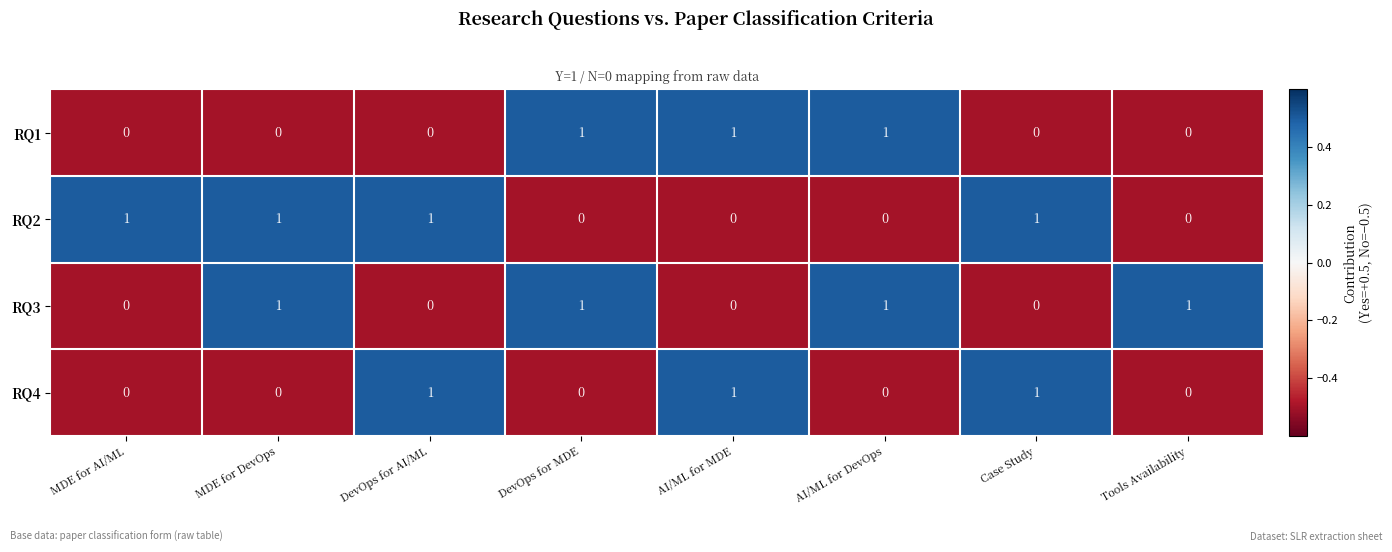

True or false: RQ3 has a value of 2 at MDE for DevOps.

False